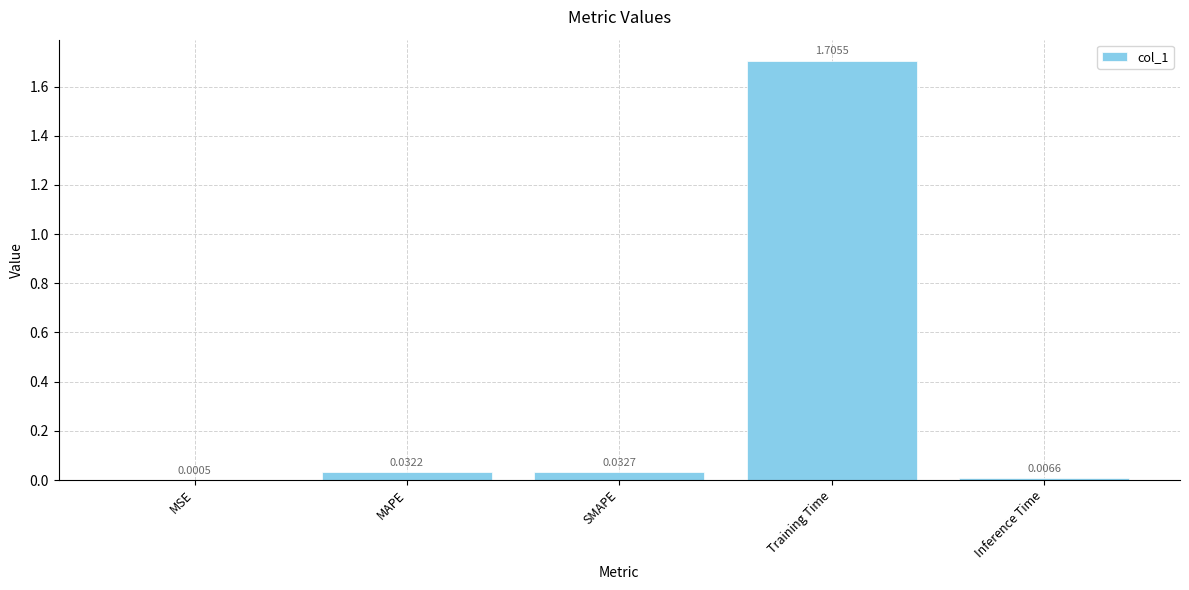

At which category does the chart reach its peak across all series?

Training Time